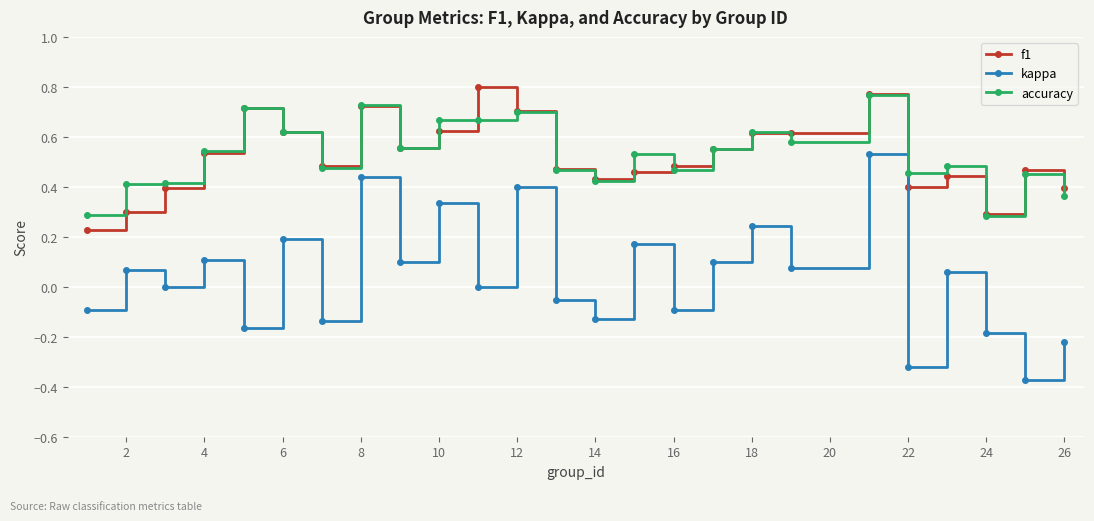

How many accuracy values are between 0 and 1?

25